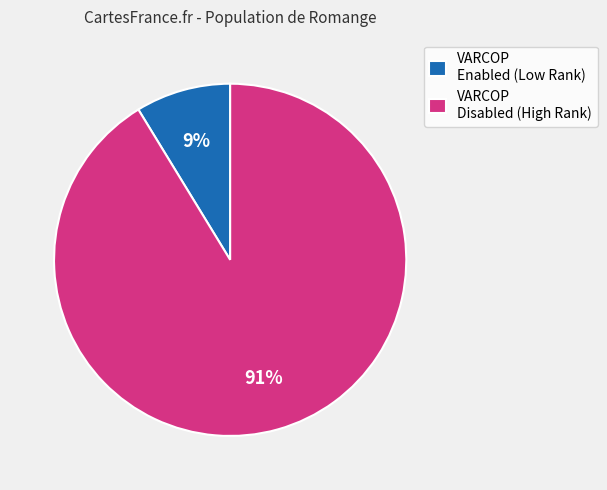

What is the largest slice in the pie chart?

VARCOP Disabled (High Rank)